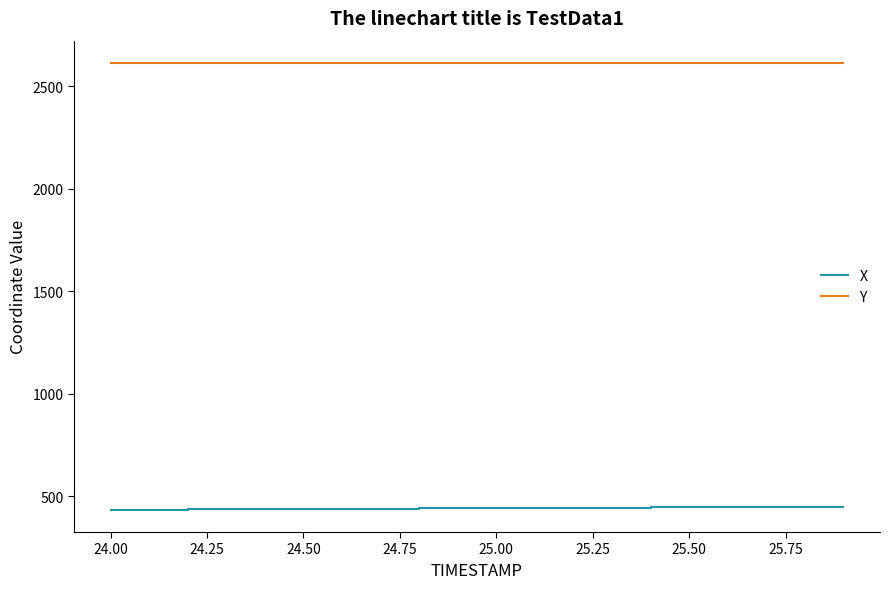

True or false: X and Y intersect in this chart.

False